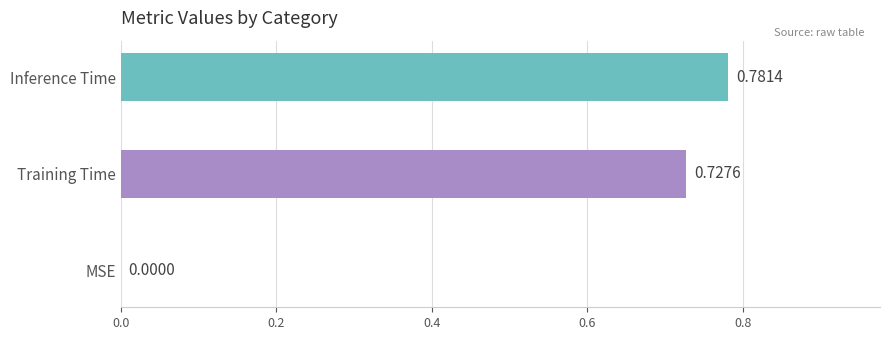

What position from the right is Training Time?

2